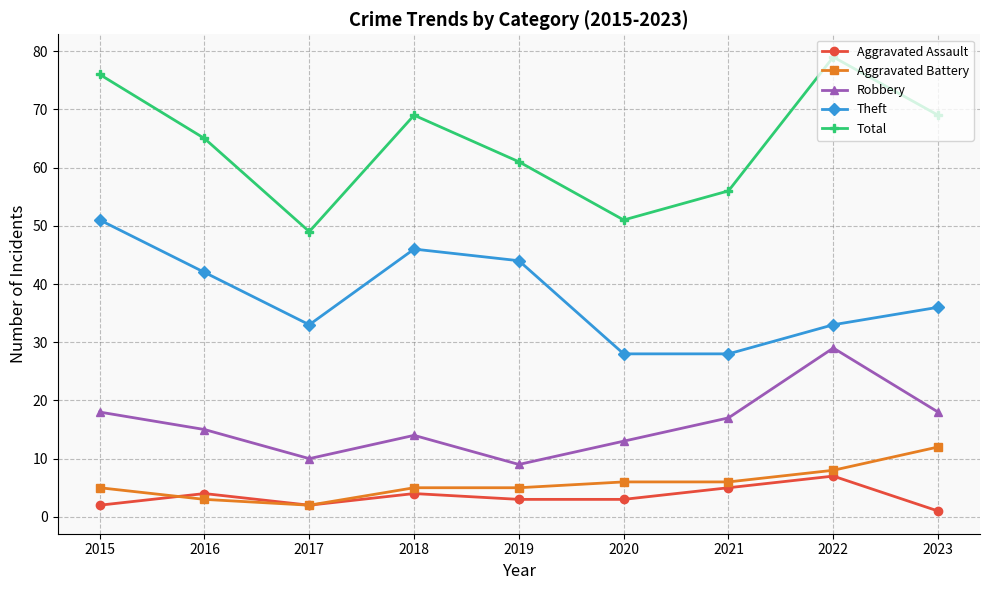

At which category does Total reach its first local valley?

2017